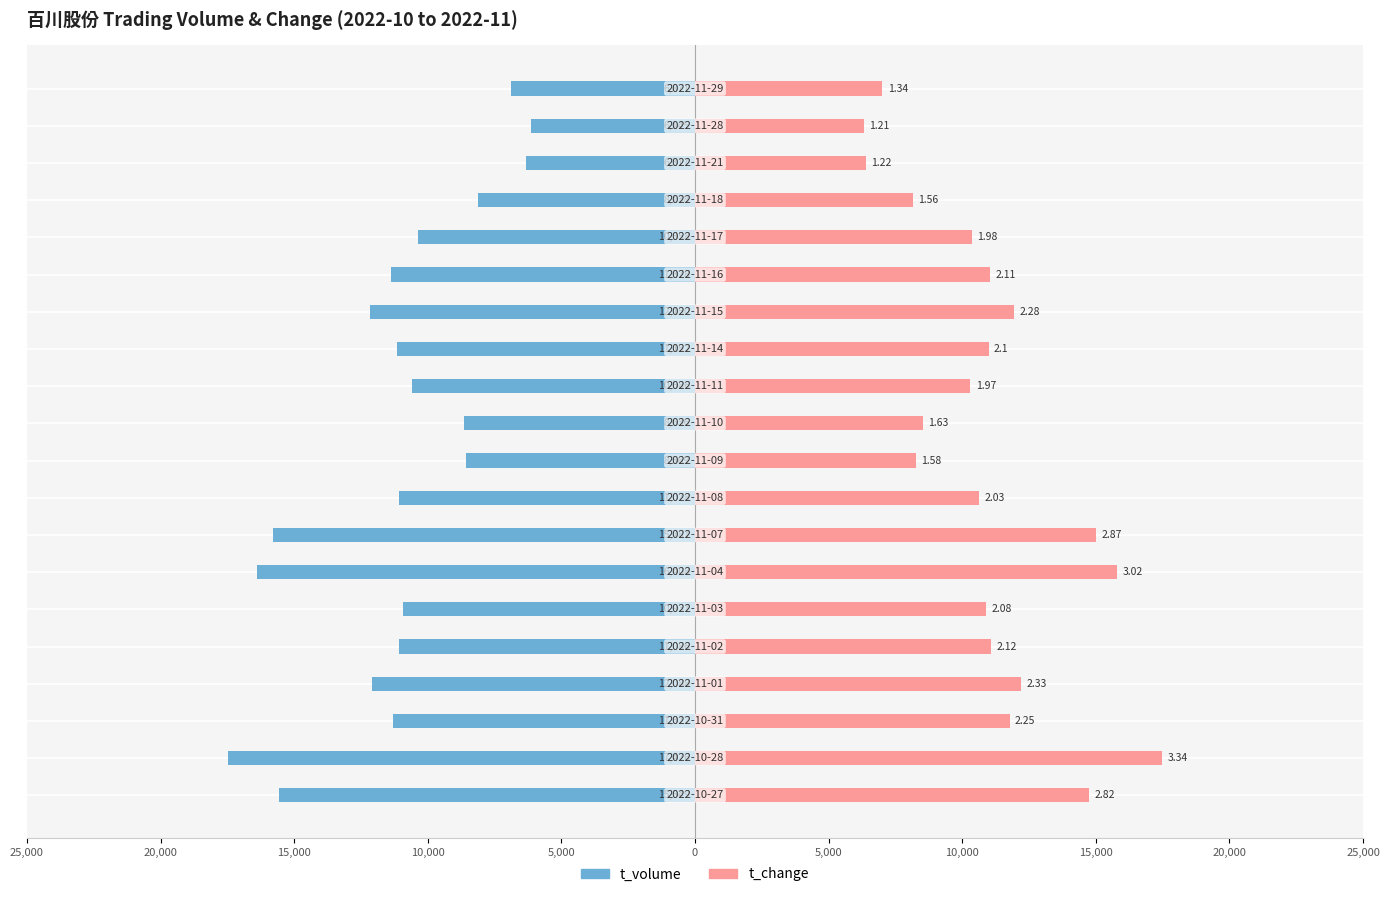

What is the maximum value shown in the chart?

17476.0